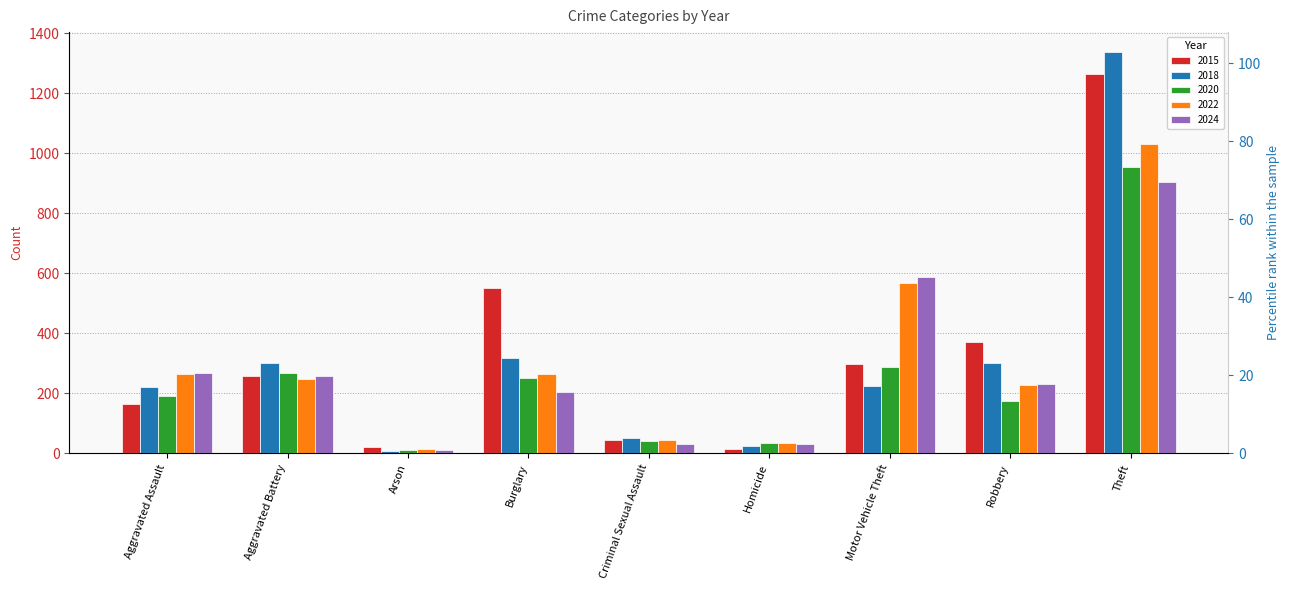

Are the bars grouped side by side (vs. stacked)?

Yes